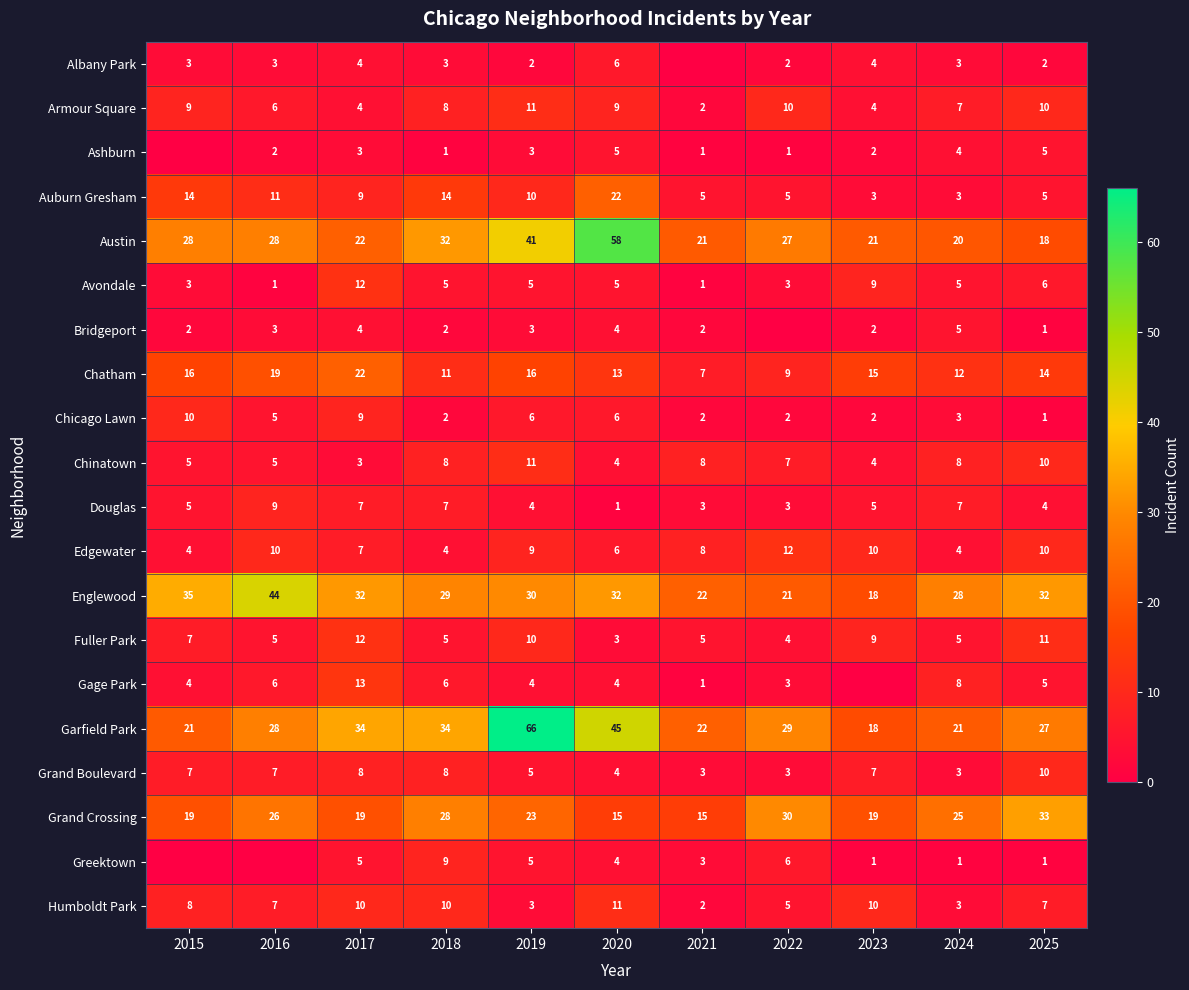

What is the spread (max minus min) of values at 2020?

57